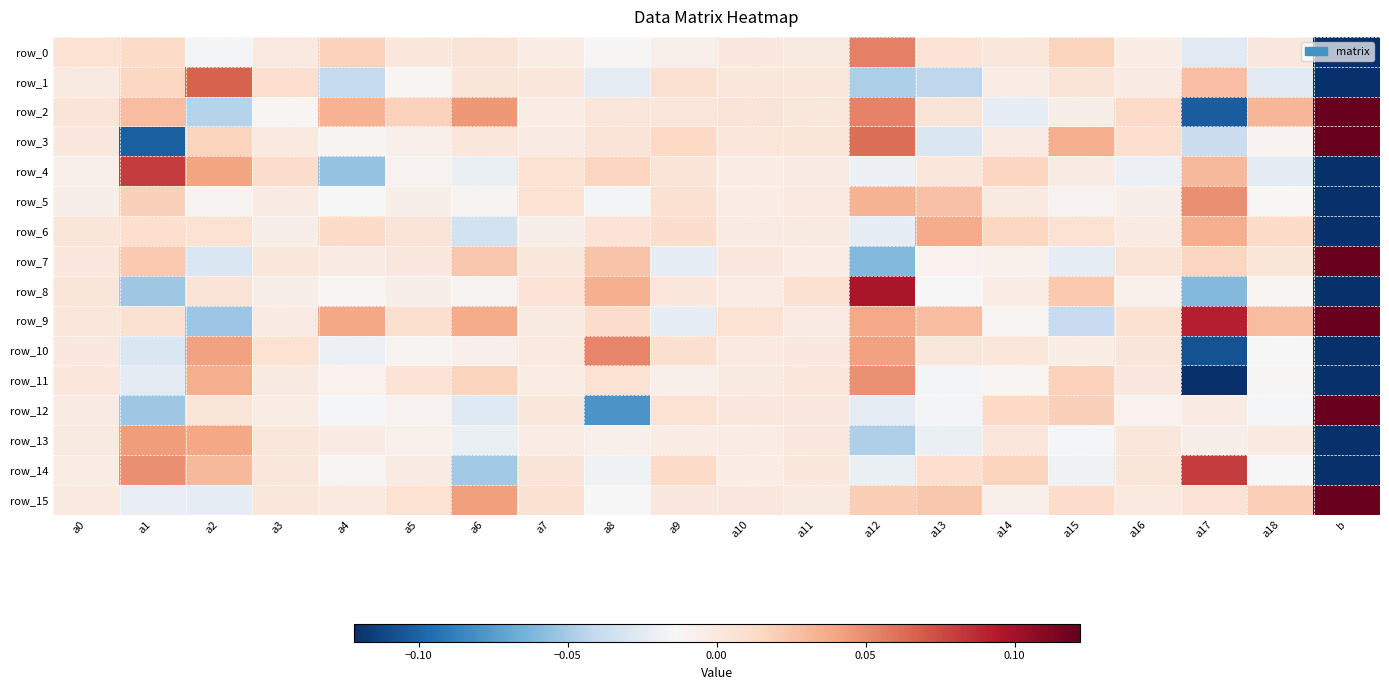

What is the minimum value for row_9?

-0.1